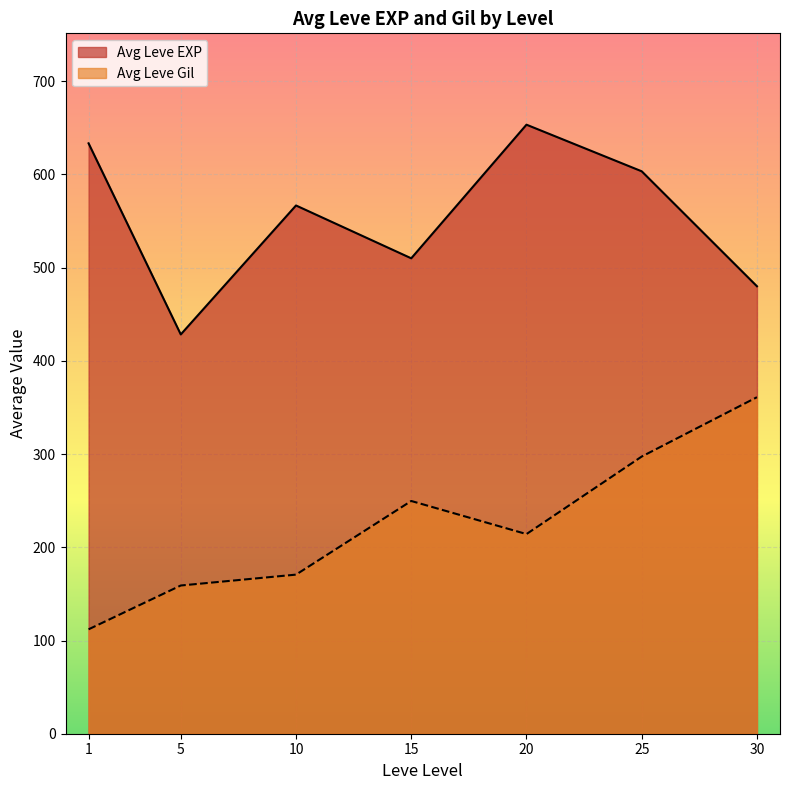

Rank the series by their average value, from highest to lowest.

Avg Leve EXP, Avg Leve Gil